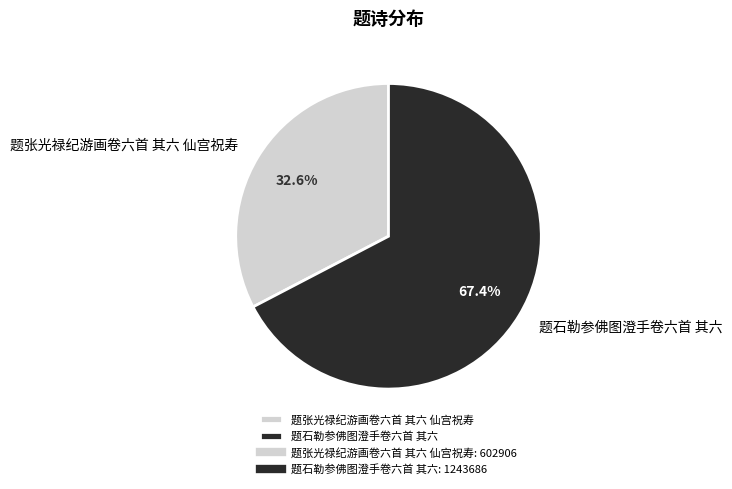

How many slices are in this pie chart?

2